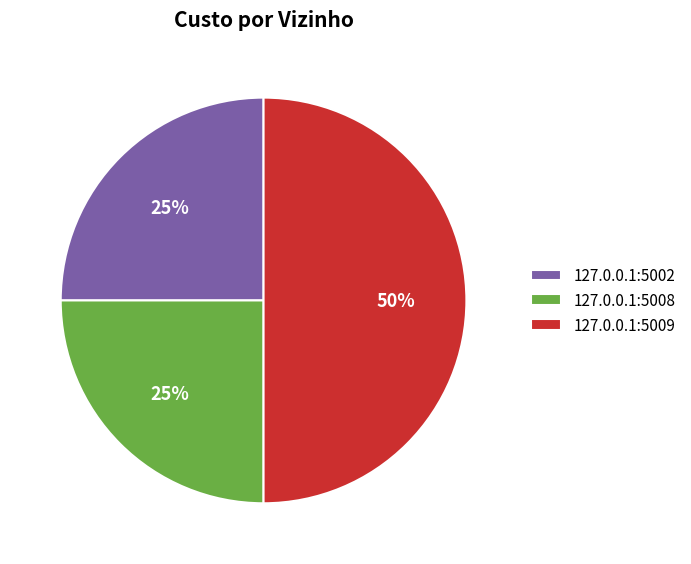

To the nearest percent, what is the average slice percentage?

33%